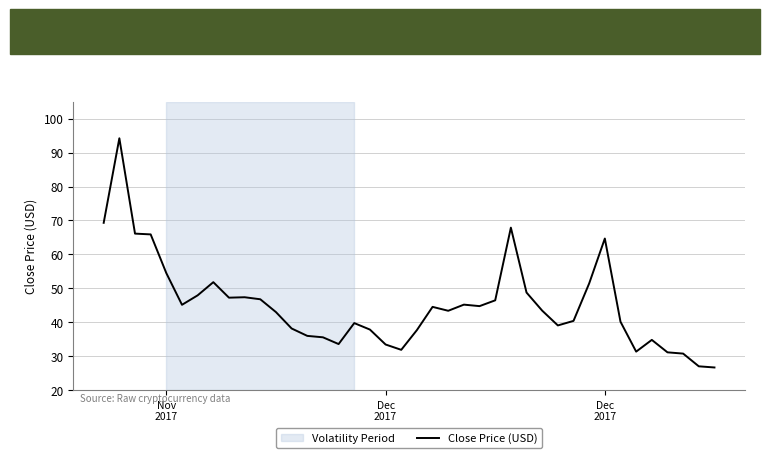

What is the minimum value shown in the chart?

26.7